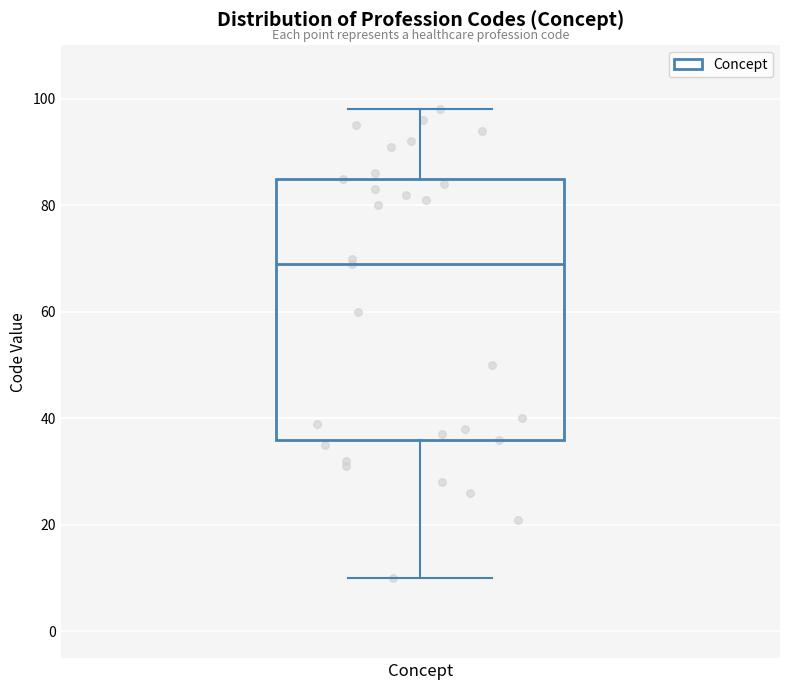

Where does the median line of the box for Concept sit on the y-axis? The values are not printed on the chart, so give them approximately, as read against the axis.

70